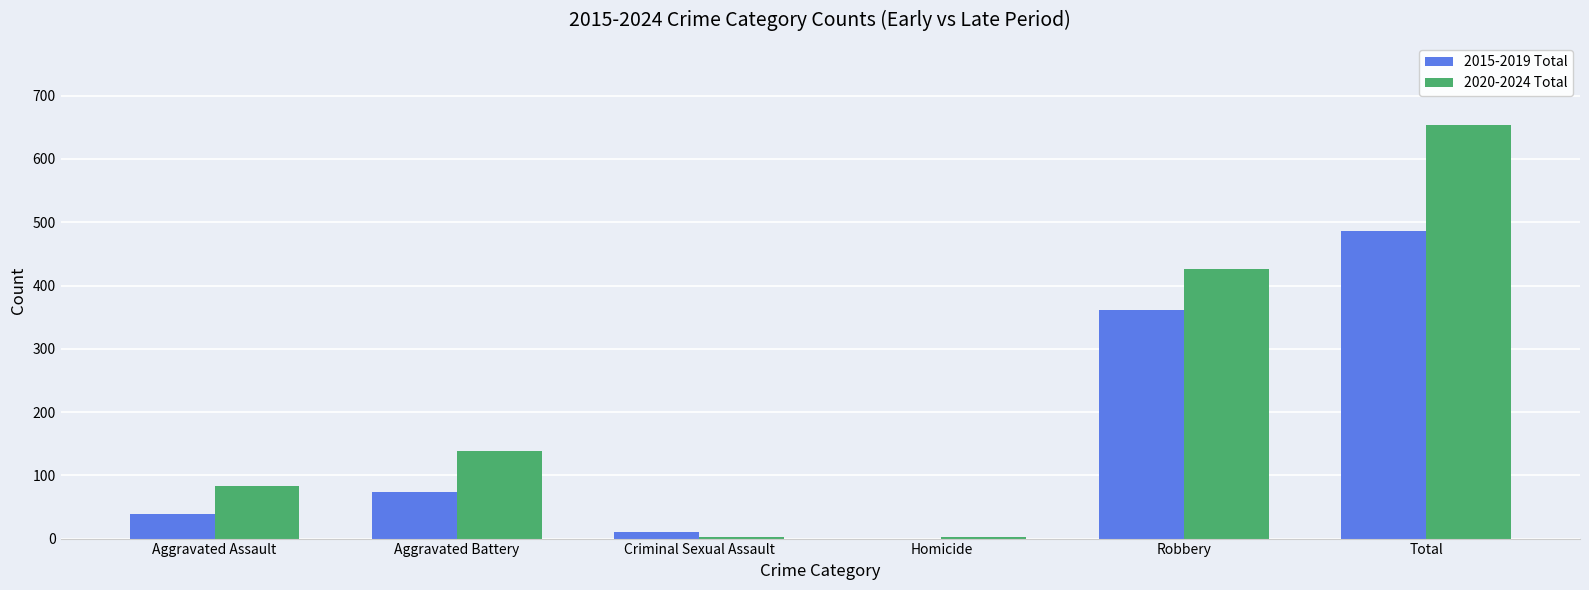

Is the value of 2020-2024 Total at Homicide greater than the value of 2015-2019 Total at Aggravated Battery?

No